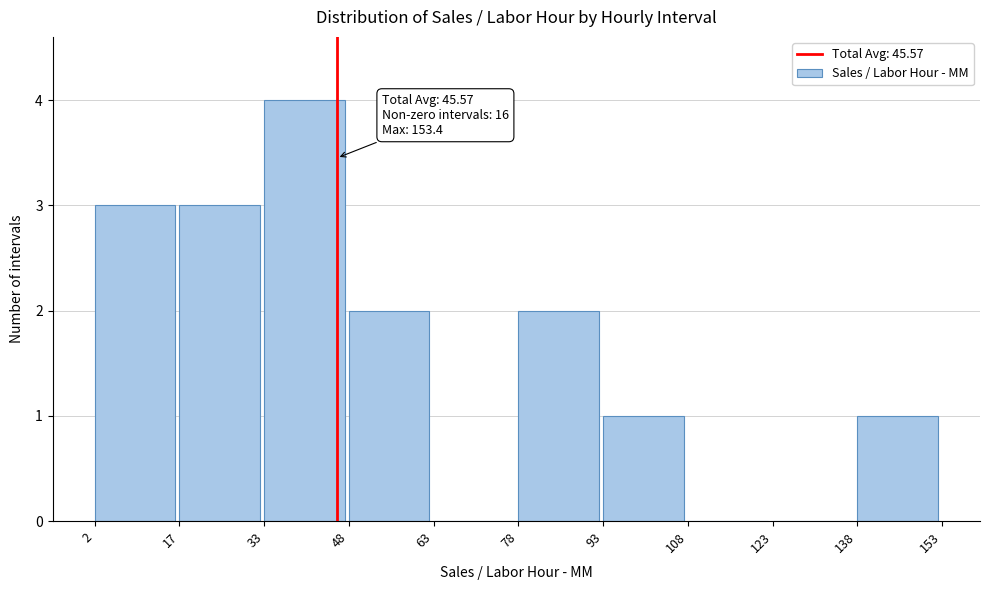

Which range on the x-axis has the tallest bar?

33 to 48